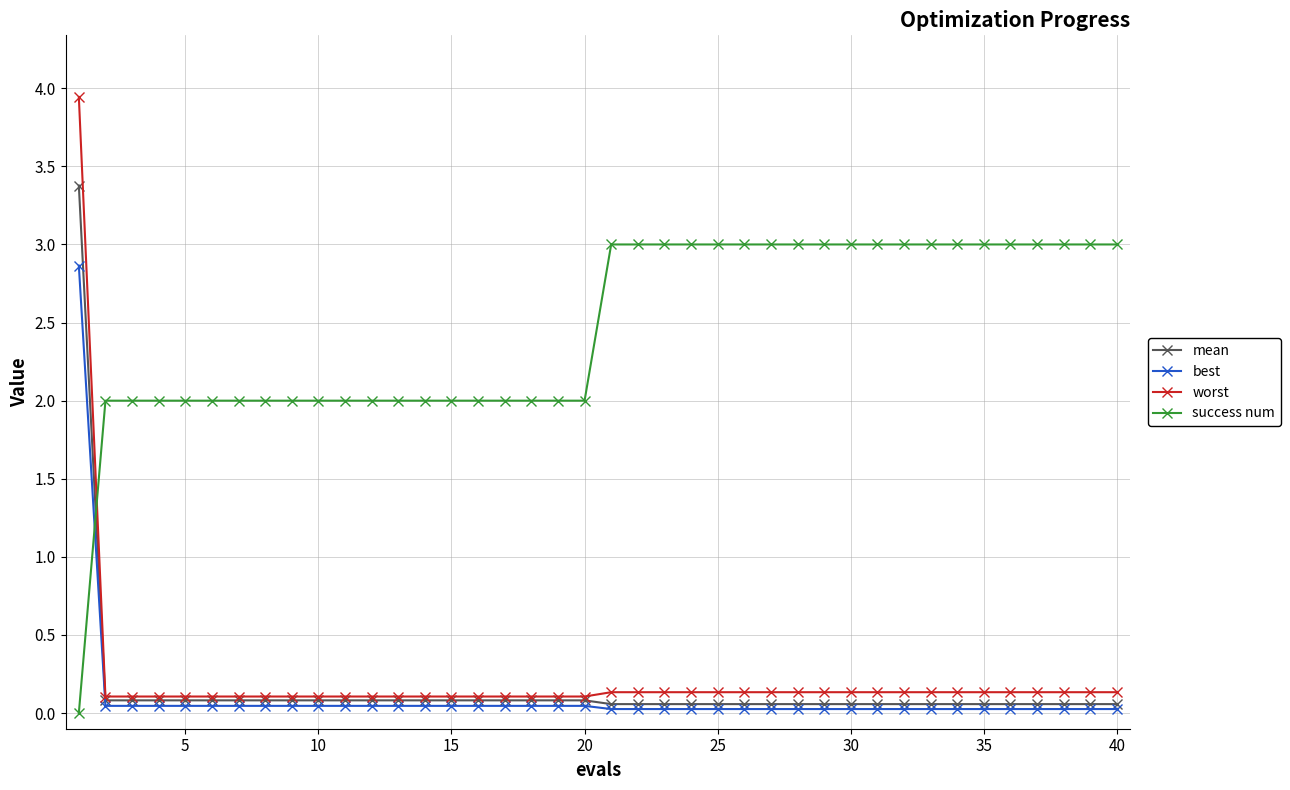

Which series has the widest spread of values?

worst